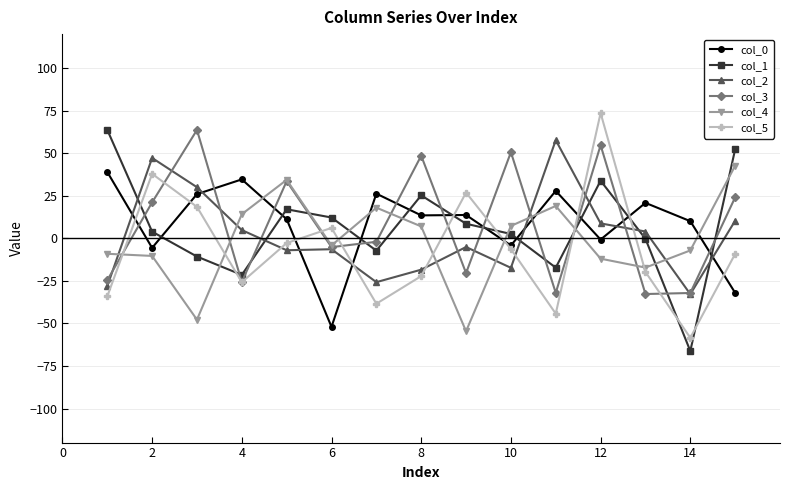

What is the value of the col_3 point at the 6th from the left?

-5.2